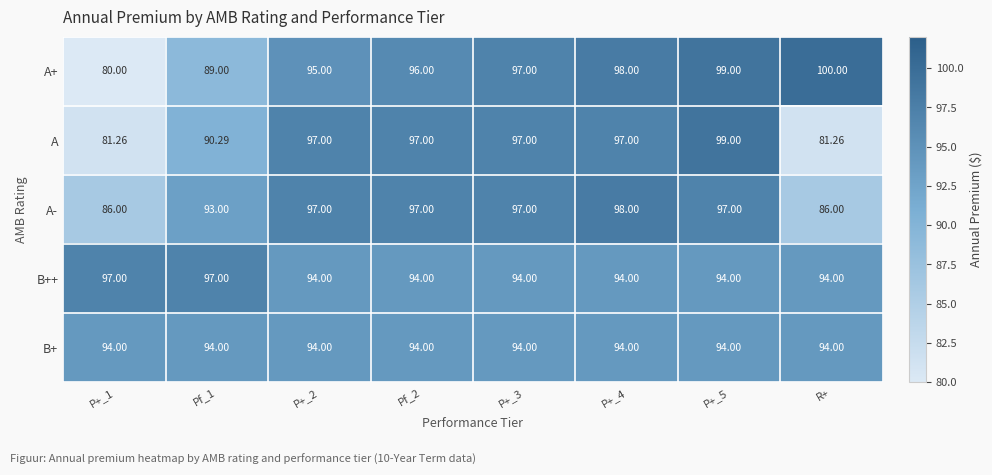

What is the spread (max minus min) of values at R+?

18.7